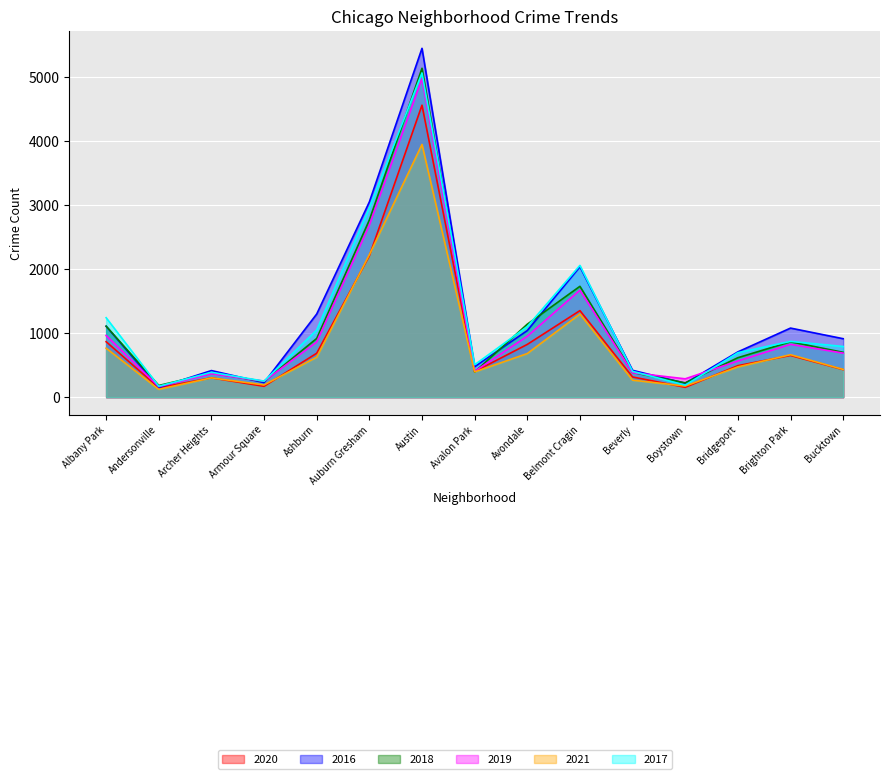

List the series in order of their peak value, lowest first.

2021, 2020, 2019, 2017, 2018, 2016